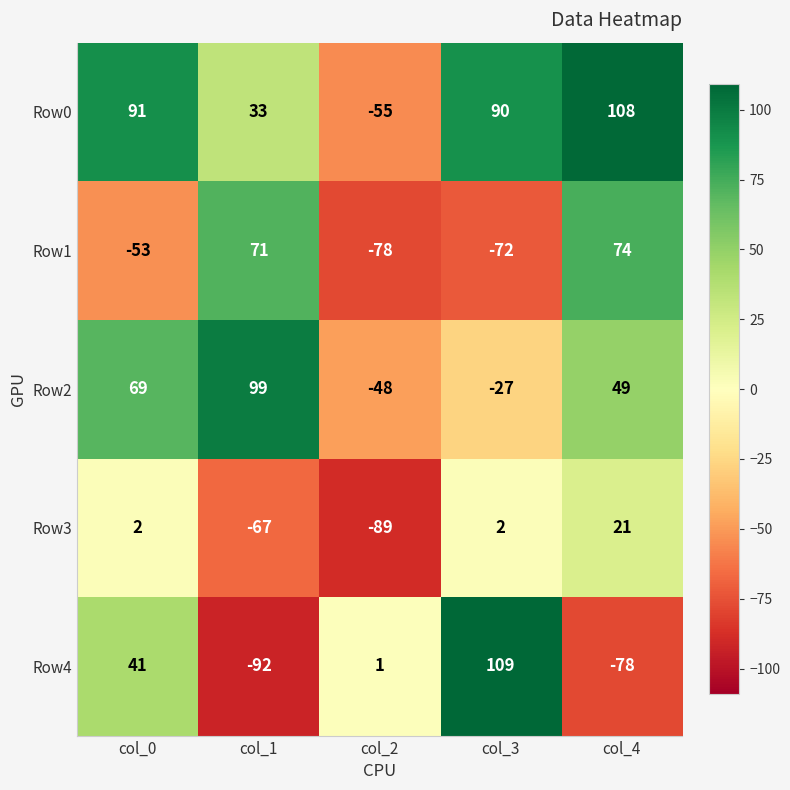

Is it true that Row2 equals 99 at col_1?

True